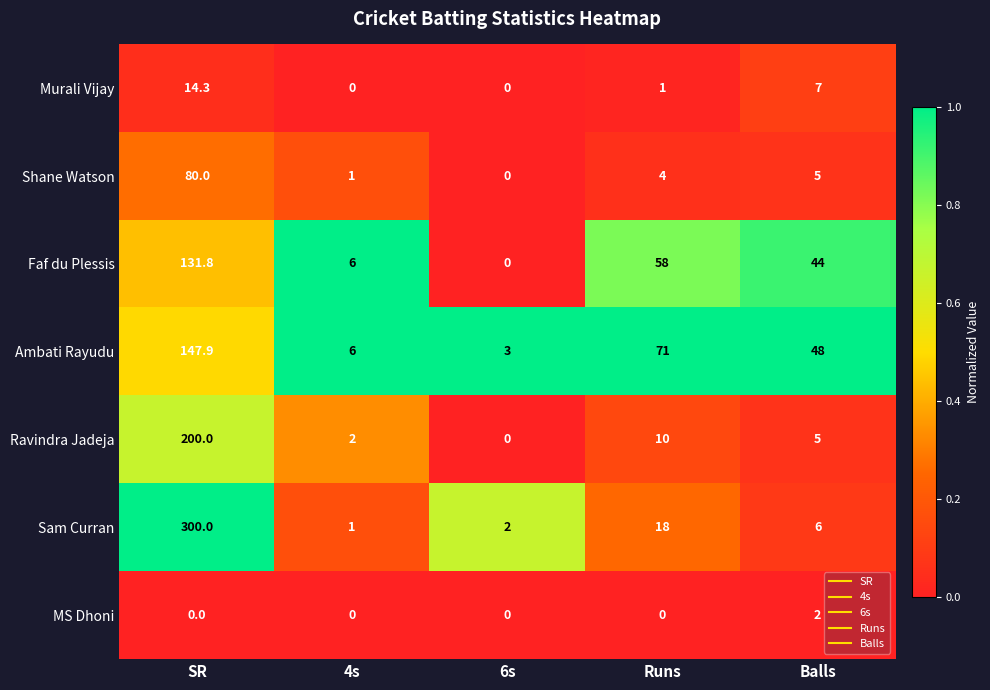

What is the total value across all series at 4s?

16.0